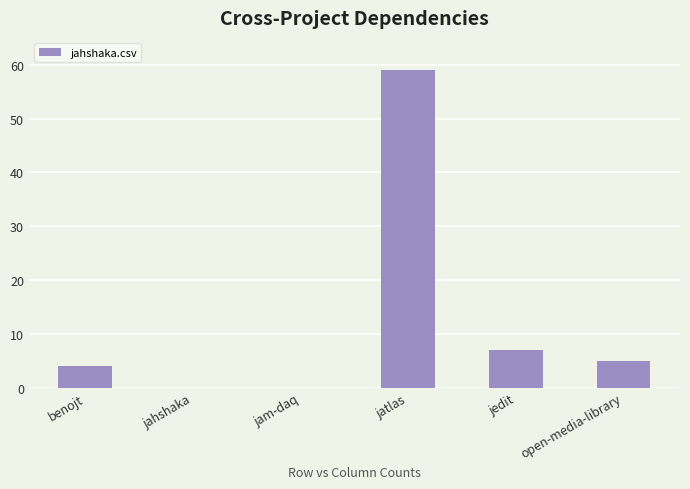

Reading left to right, what are all the values shown in this chart?

benojt=4	jahshaka=0	jam-daq=0	jatlas=59	jedit=7	open-media-library=5